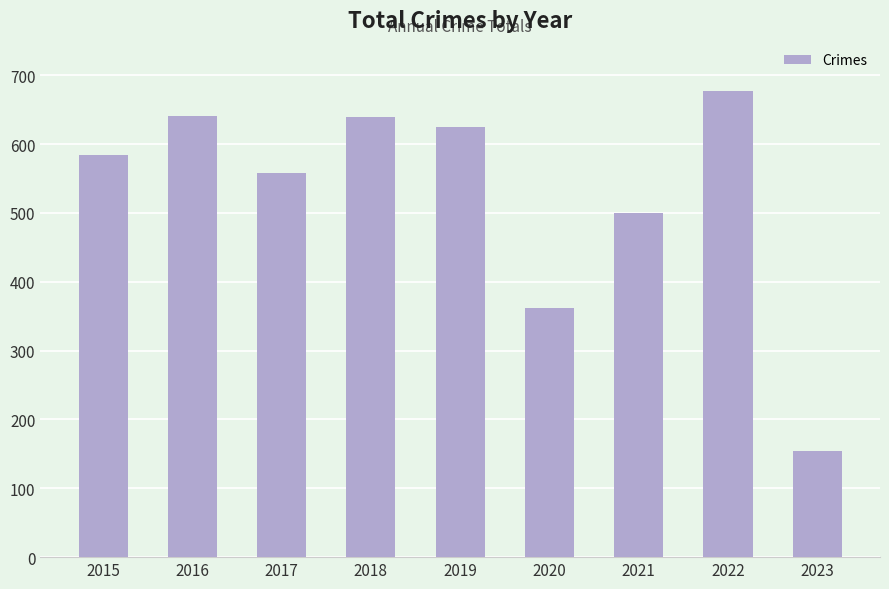

What is the value of the 5th bar from the left?

625